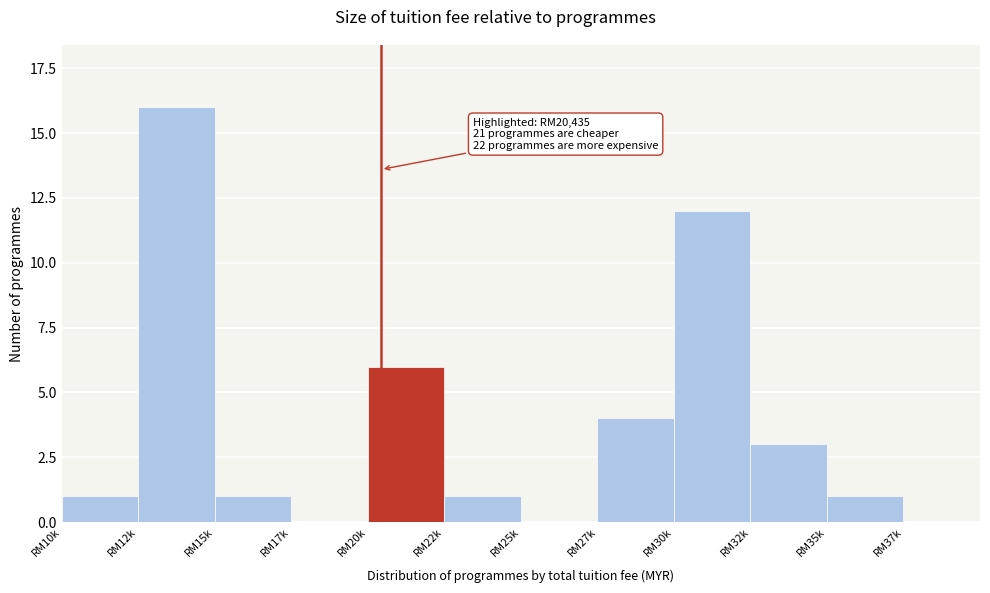

Reading left to right, extract all data points from this chart.

RM10k=1	RM12k=16	RM15k=1	RM17k=0	RM20k=6	RM22k=1	RM25k=0	RM27k=4	RM30k=12	RM32k=3	RM35k=1	RM37k=0